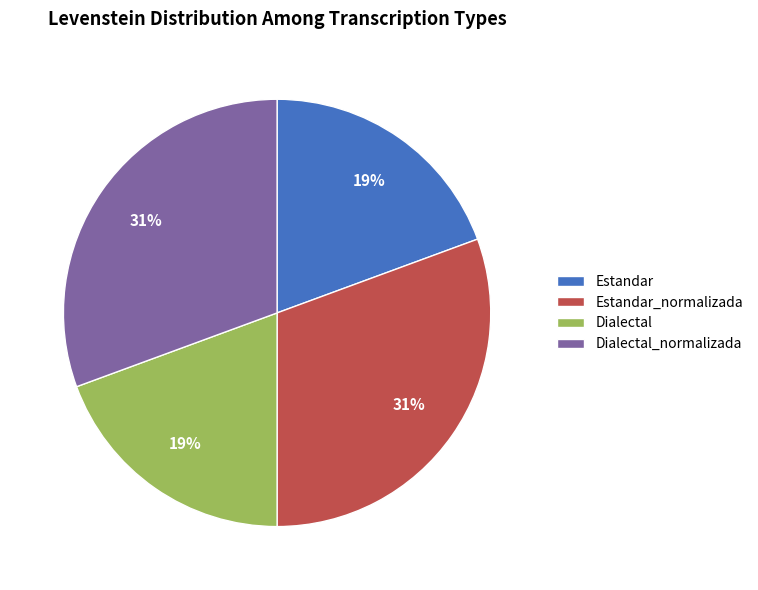

To the nearest percent, what is the combined percentage of Estandar and Dialectal_normalizada?

50%